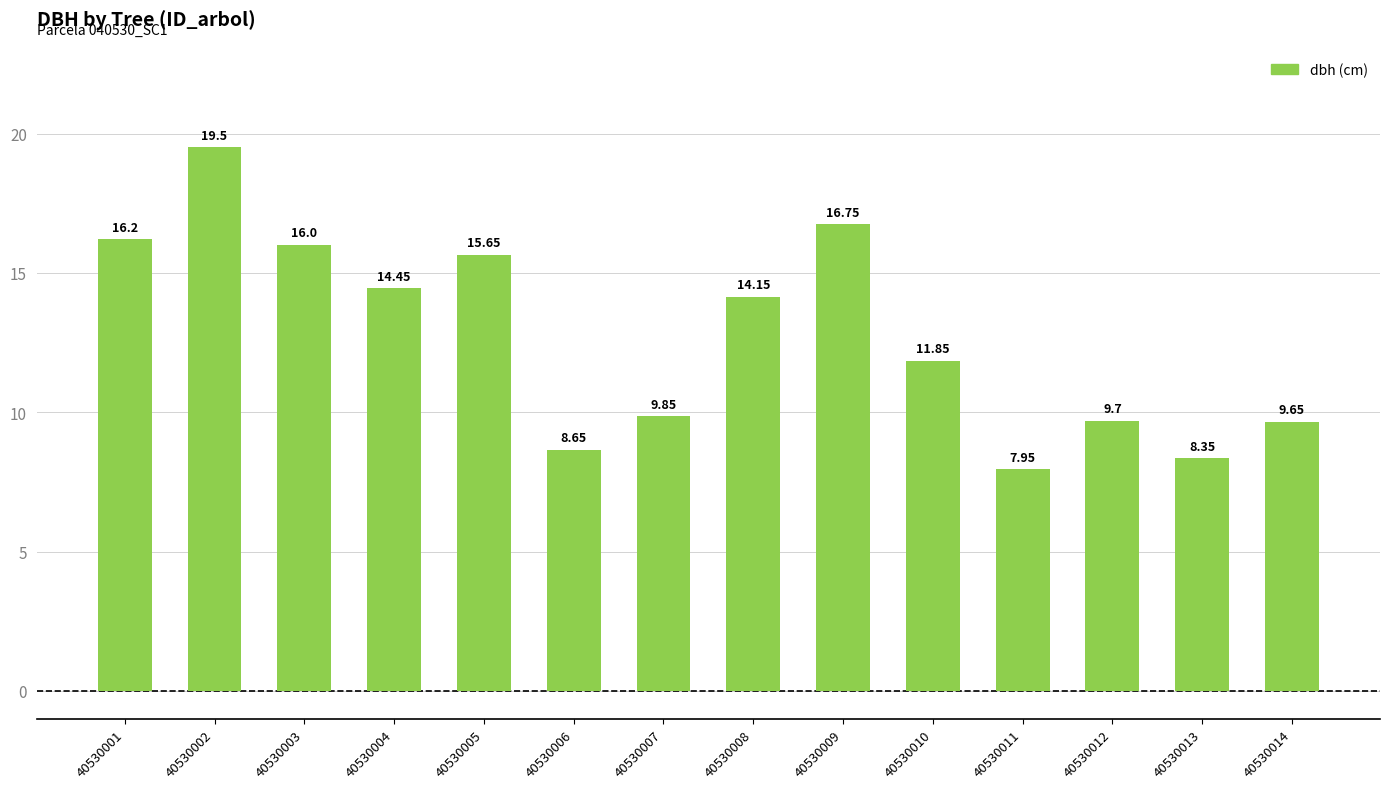

Where does the data first go above 14?

40530001